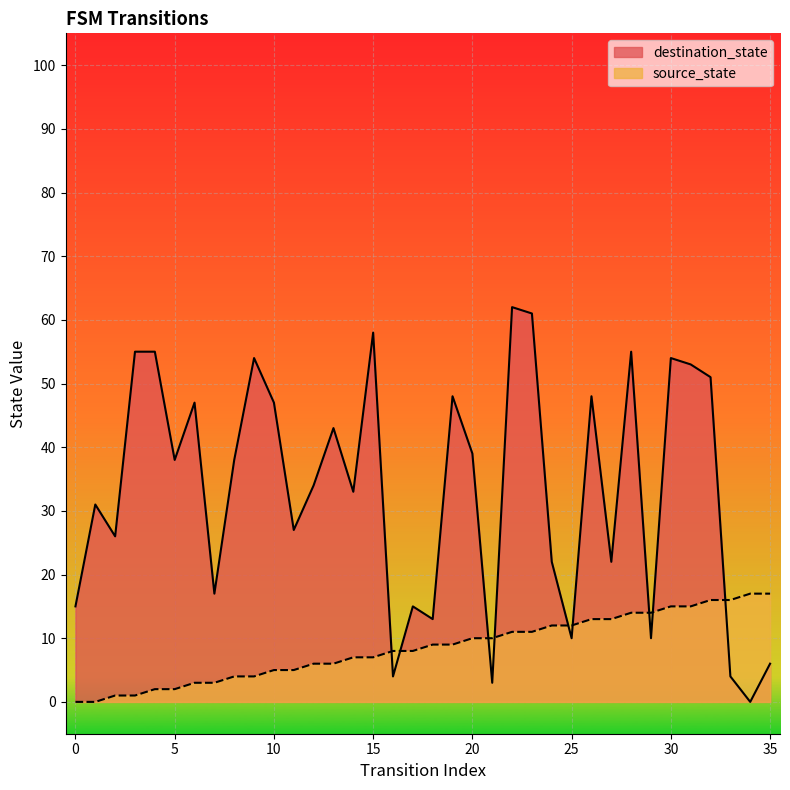

What is the maximum value for destination_state?

62